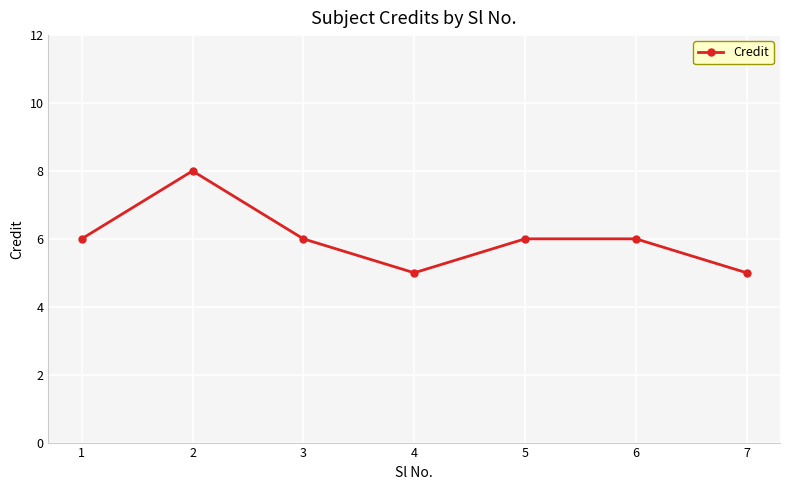

At which category does the data reach its first local valley?

4